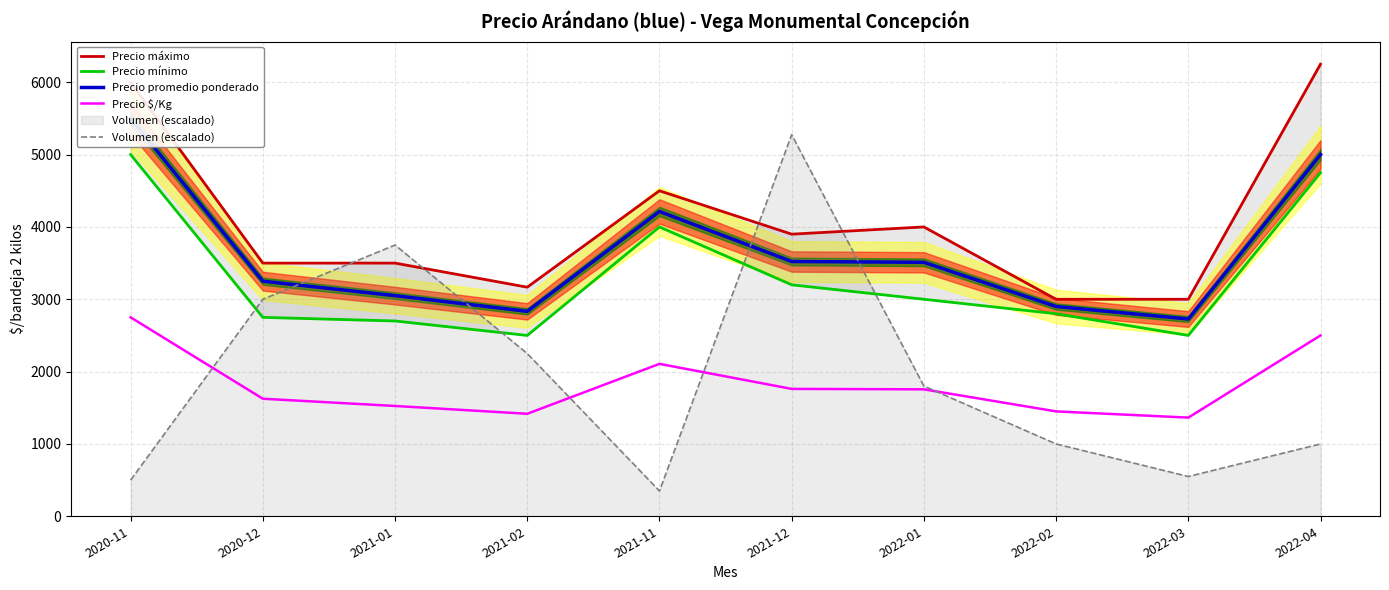

What is the average value of the Precio promedio ponderado series?

3651